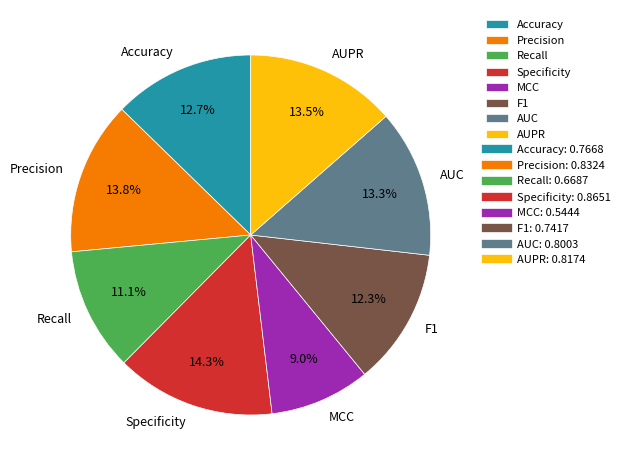

What percentage is NOT represented by MCC?

91.0%